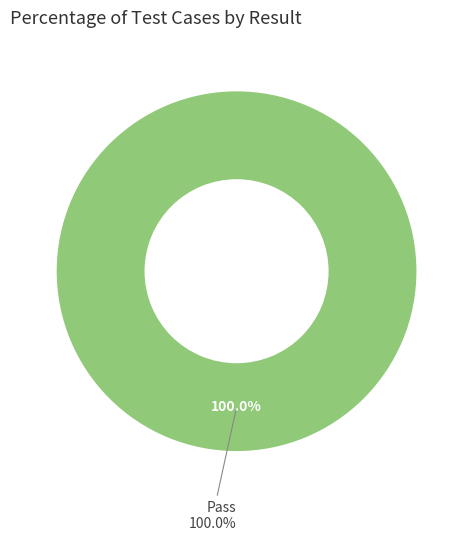

What percentage do Pass and Fail together represent?

100.0%